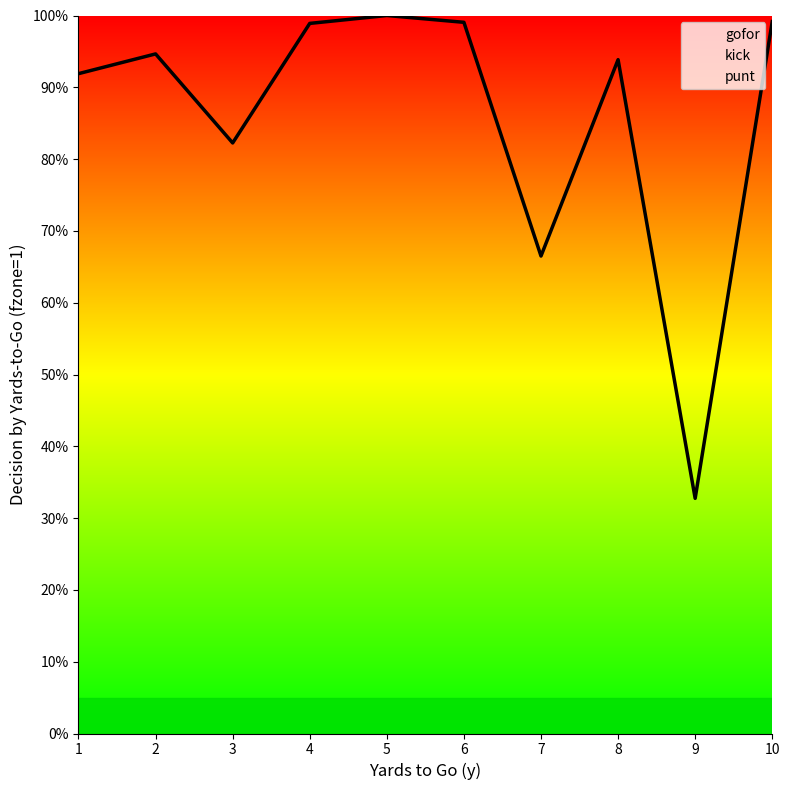

Where is the first local maximum for punt?

3